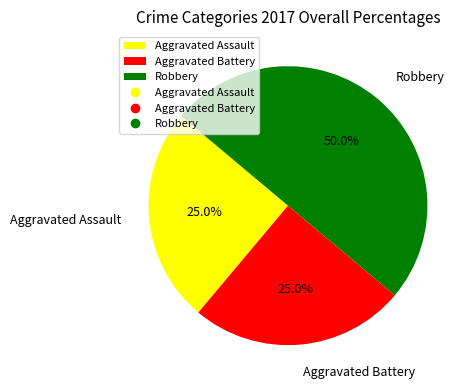

Approximately how many times larger is the value at Robbery compared to Aggravated Battery?

2.0